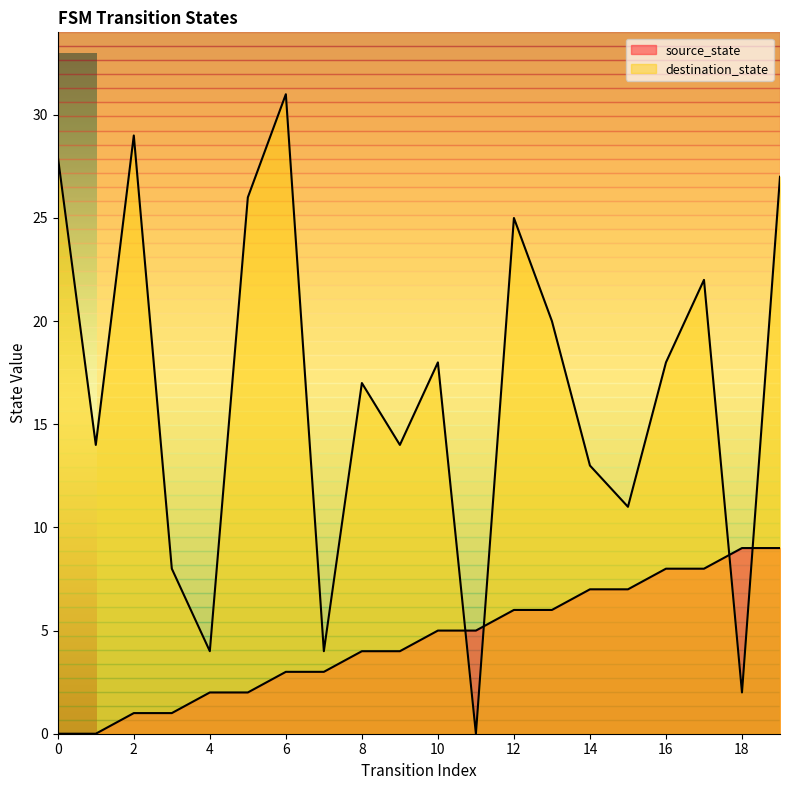

List the labels in order of destination_state value, largest first.

6, 2, 0, 19, 5, 12, 17, 13, 10, 16, 8, 1, 9, 14, 15, 3, 4, 7, 18, 11